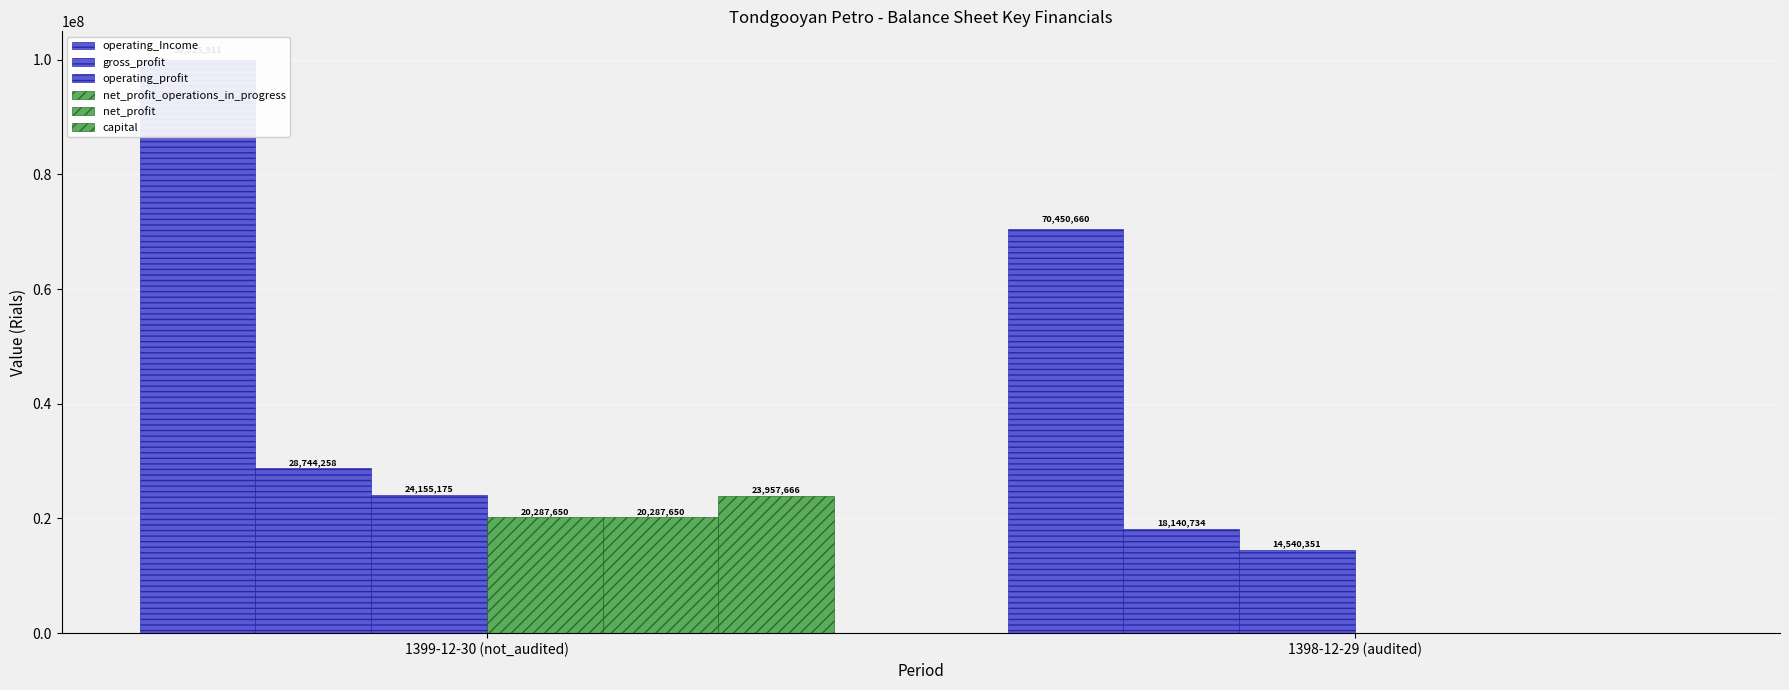

At how many categories does at least one series exceed 68639191?

2